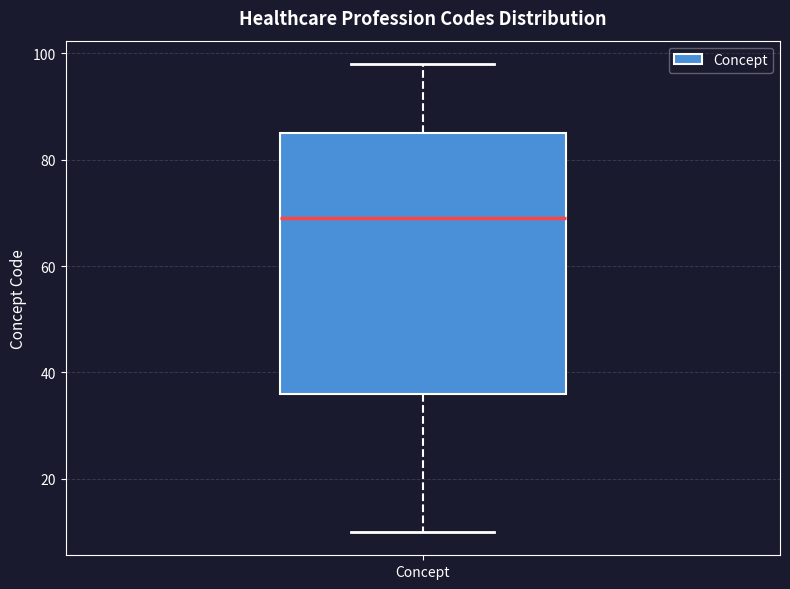

Where is the upper edge of the box for Concept on the y-axis? The values are not printed on the chart, so give them approximately, as read against the axis.

86